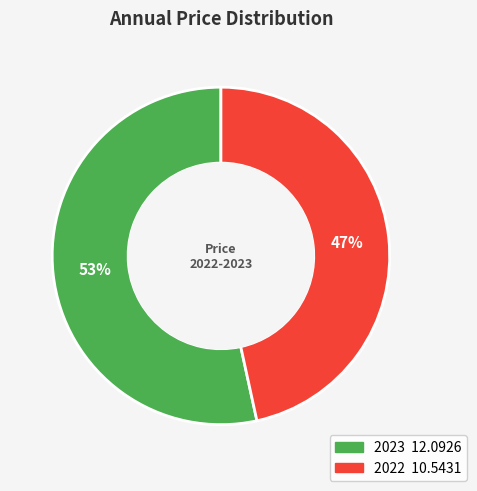

The 2023 slice represents 53% of the pie. True or false?

True